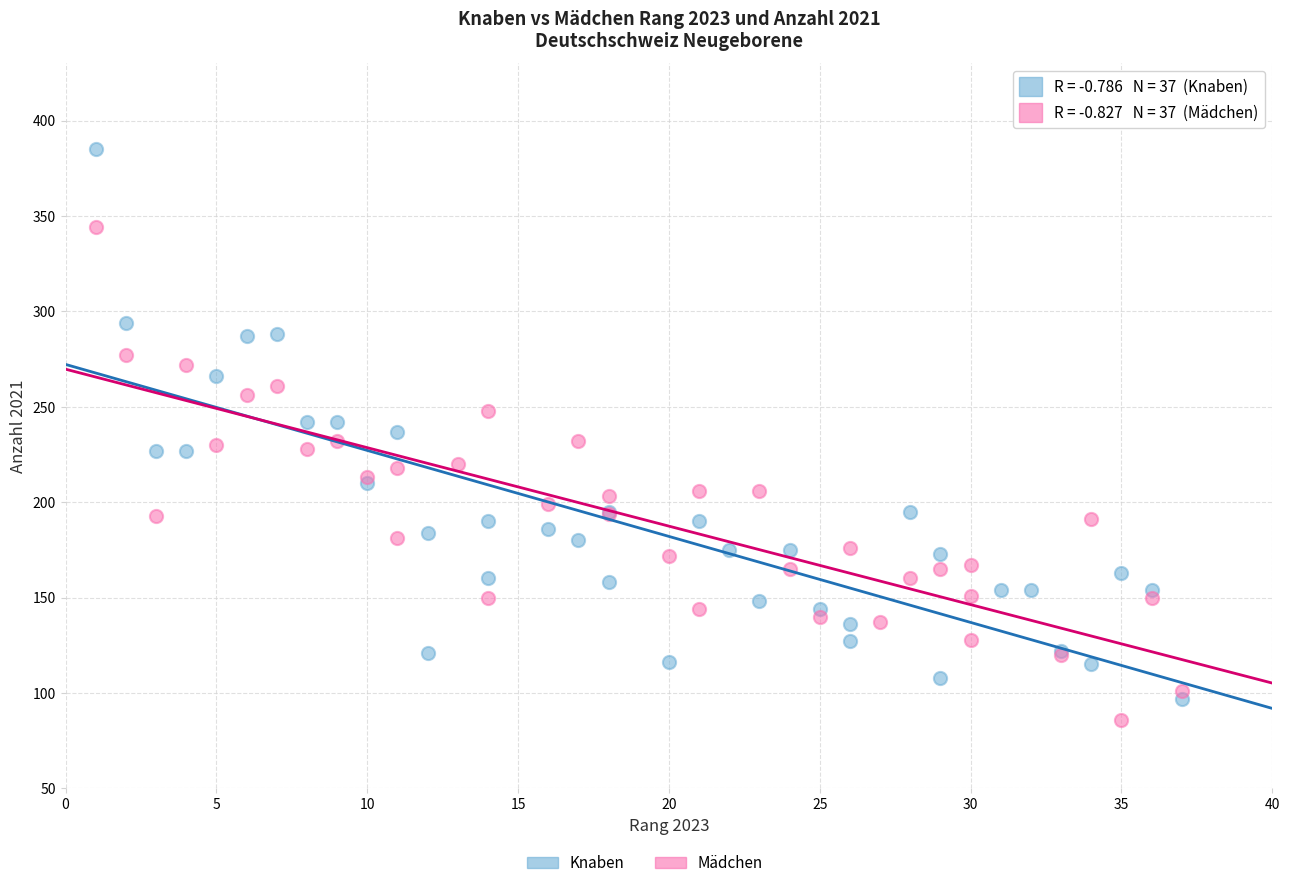

Which series has the largest Y range (max minus min)?

Knaben